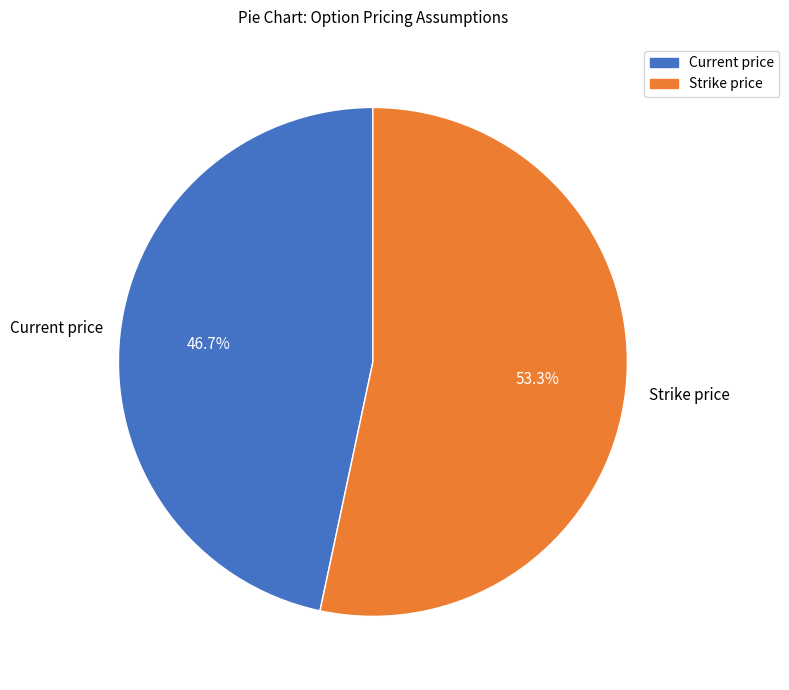

Which category has the biggest portion of the pie?

Strike price